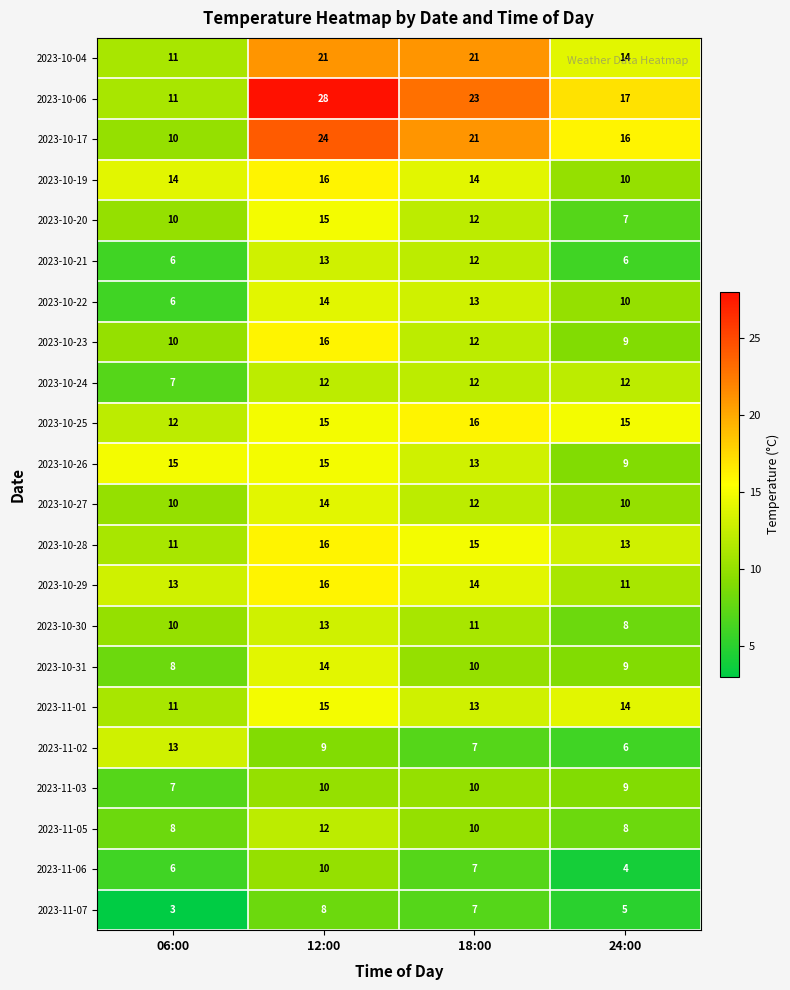

Which series has the widest spread of values?

2023-10-06